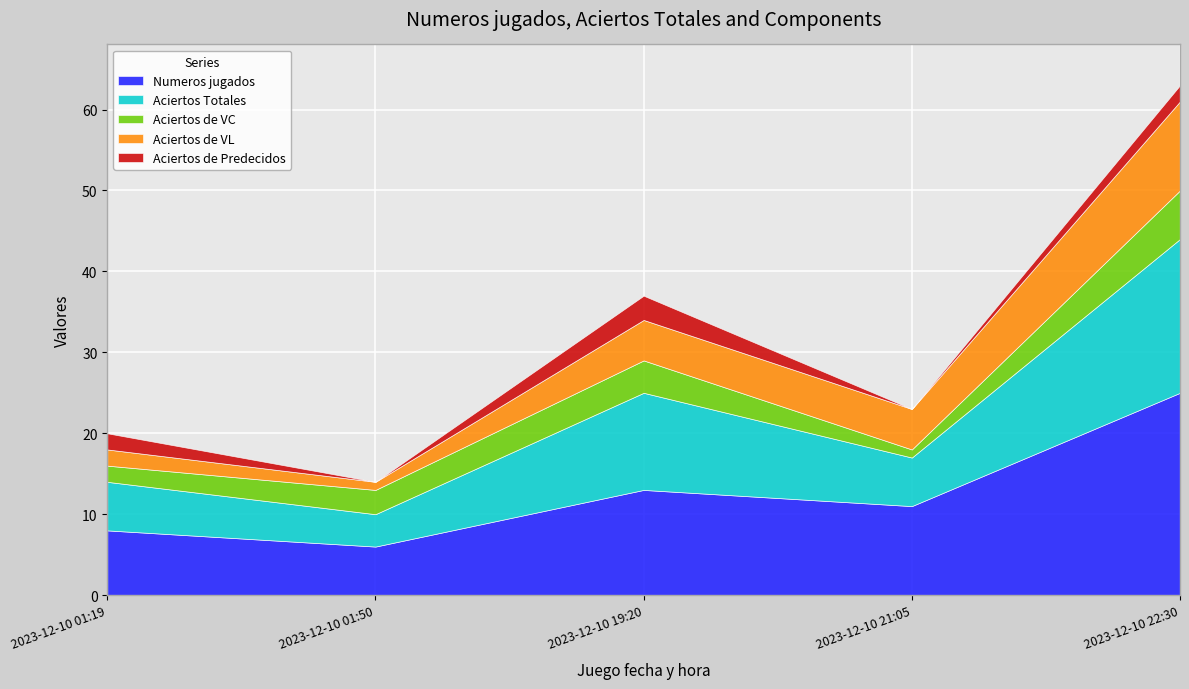

Read the Aciertos Totales value at 2023-12-10 21:05.

6